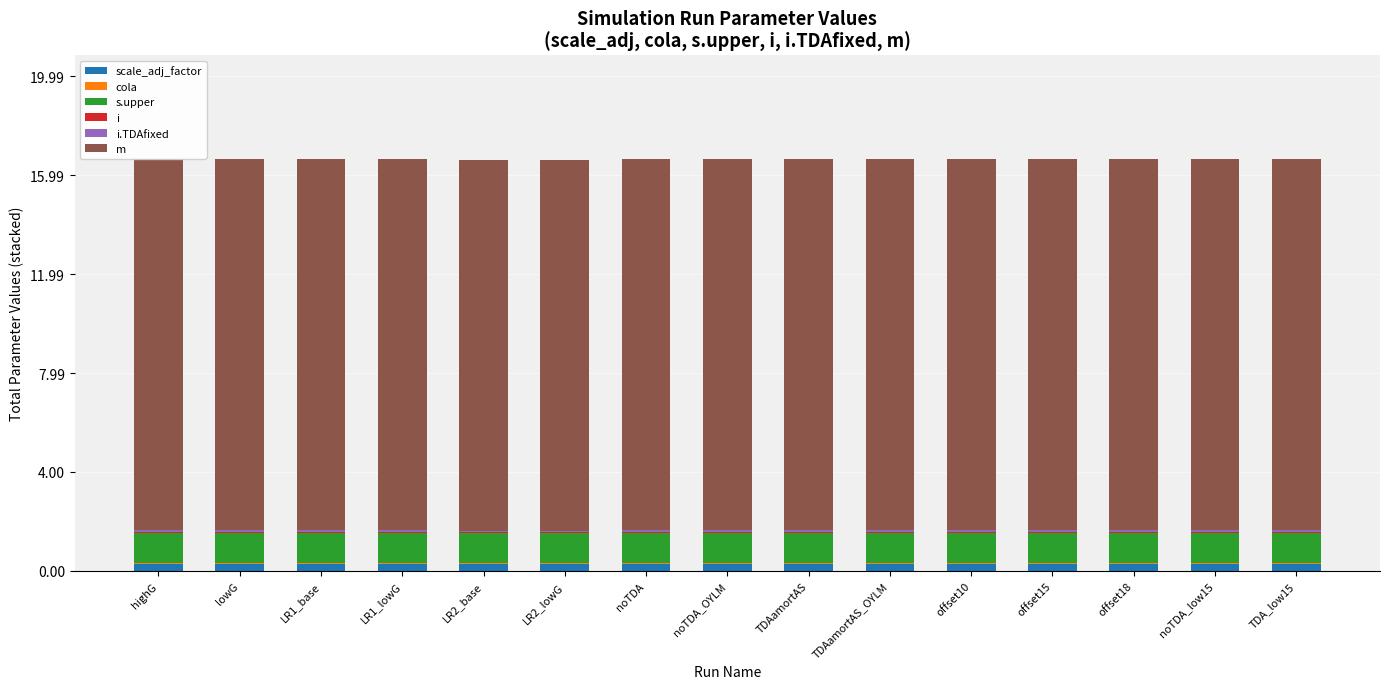

How many bars are there in total?

90